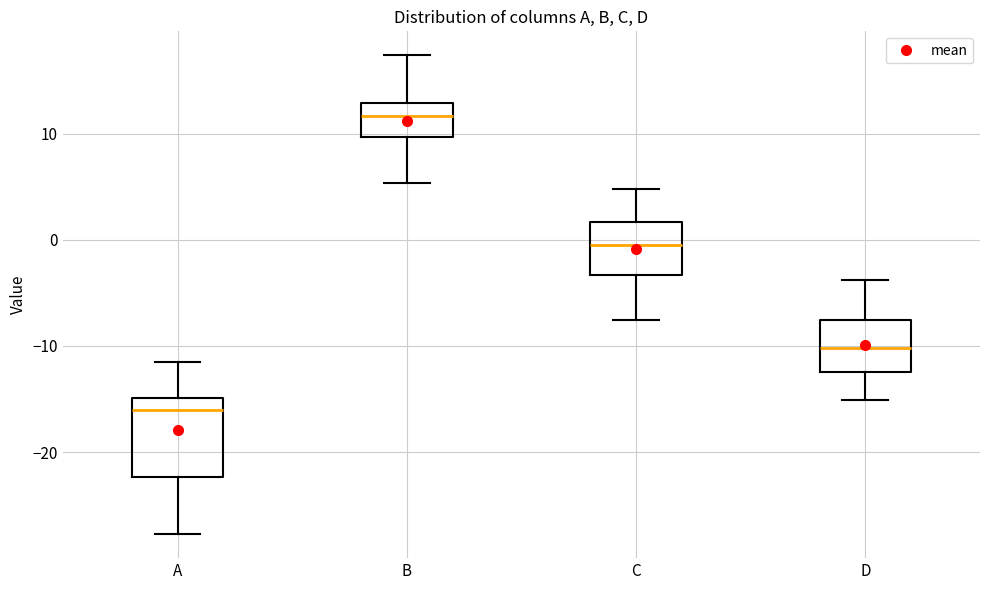

Comparing the boxes themselves (not the whiskers), which one is the tallest?

A